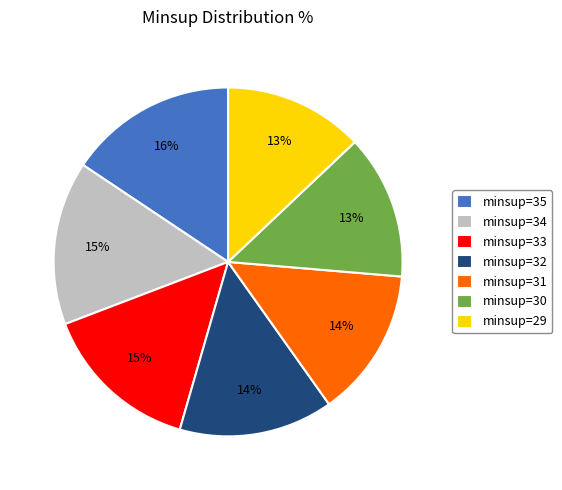

The minsup=35 slice represents 29% of the pie. True or false?

False